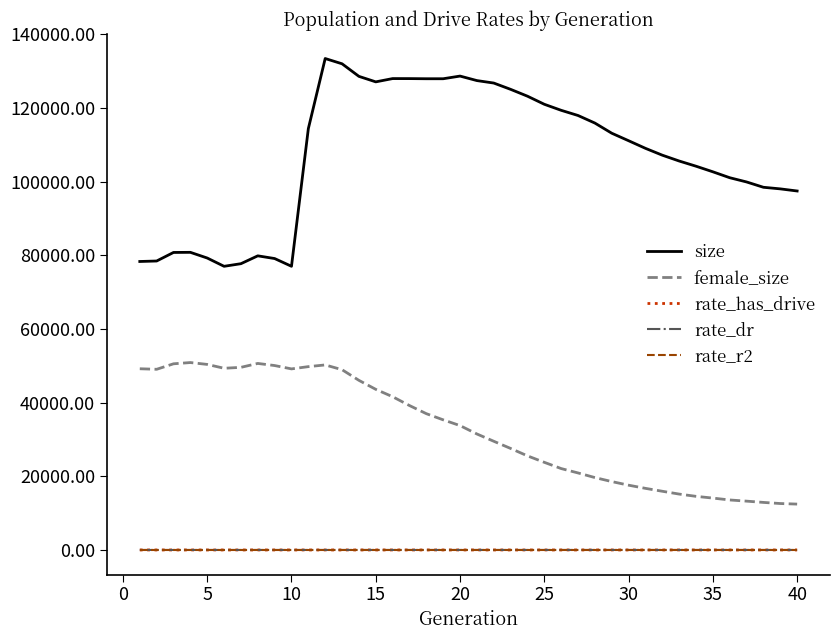

Which series has the largest total across all categories?

size